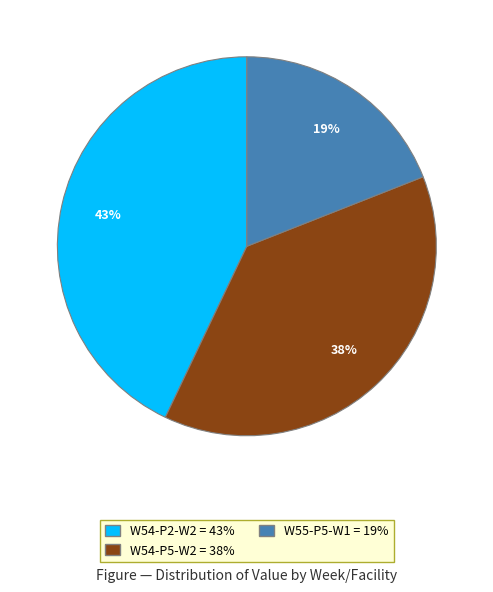

Count the number of slices in the pie.

3